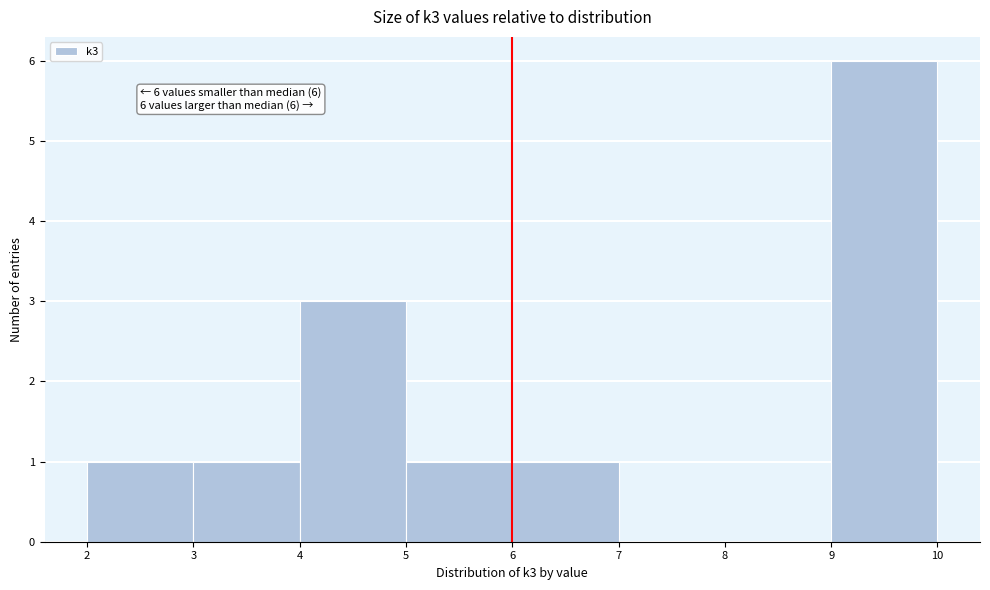

Over which range of the x-axis is the bar tallest?

9 to 10